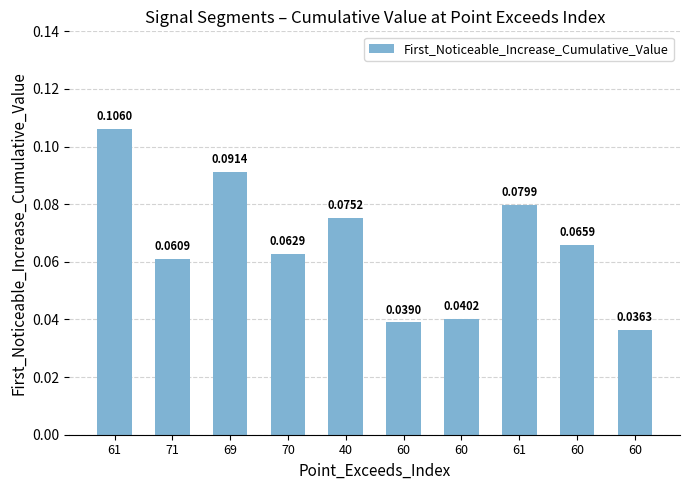

Reading left to right, transcribe all the data shown in this chart.

0.1	0.1	0.1	0.1	0.1	0.0	0.0	0.1	0.1	0.0